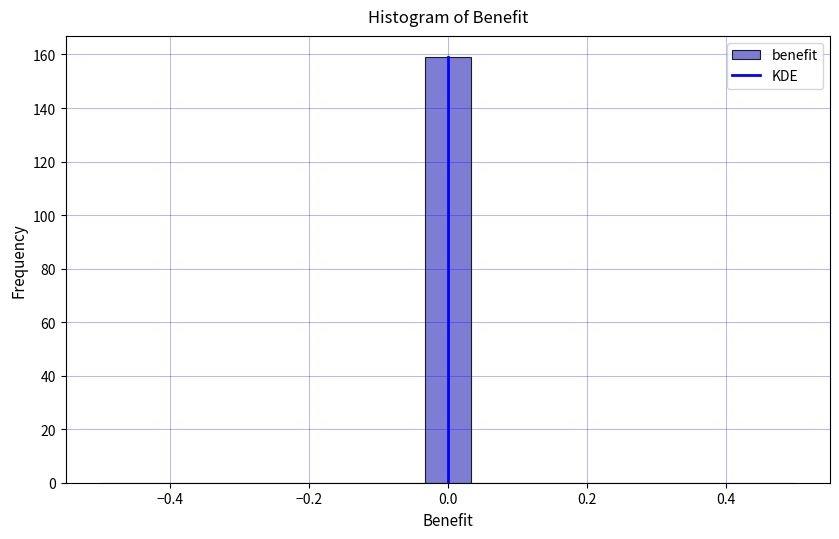

Read against the x-axis, roughly where is the centre of the tallest bar?

0.00